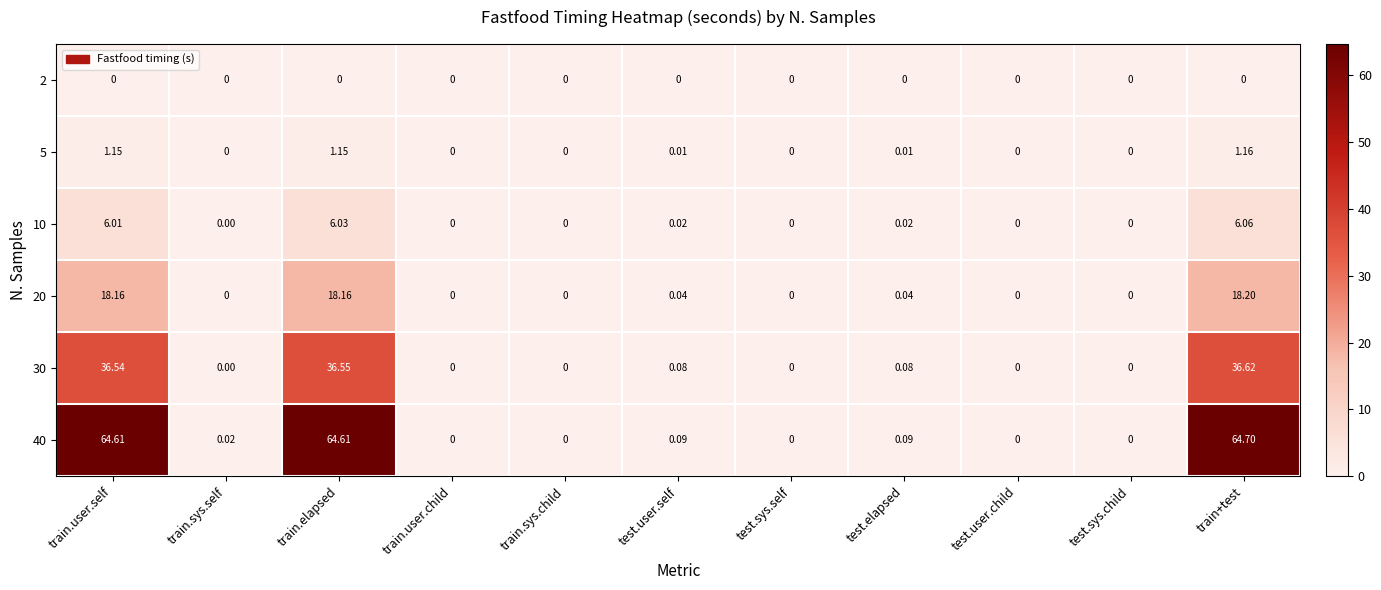

How many series are shown in this chart?

6